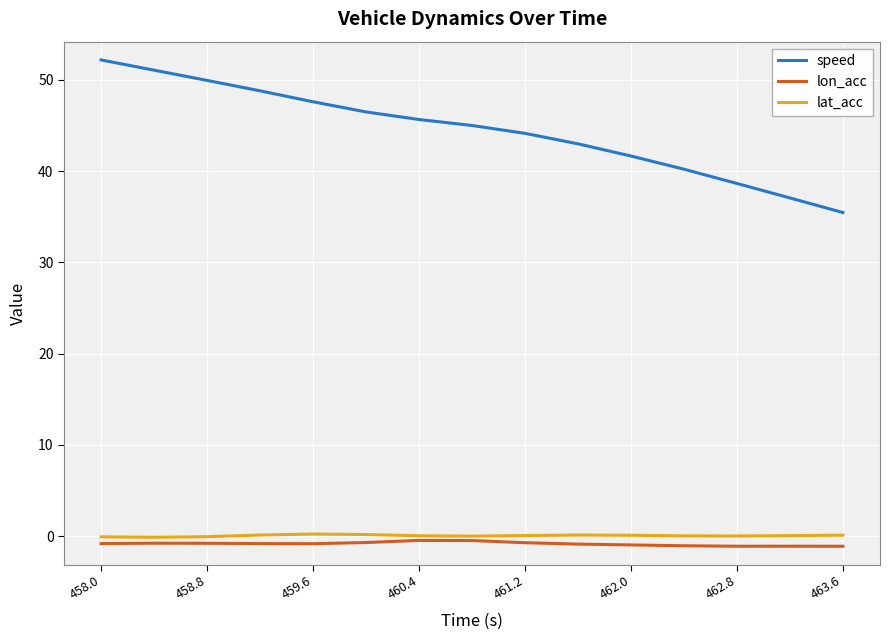

What is the sum of all speed values?

666.8